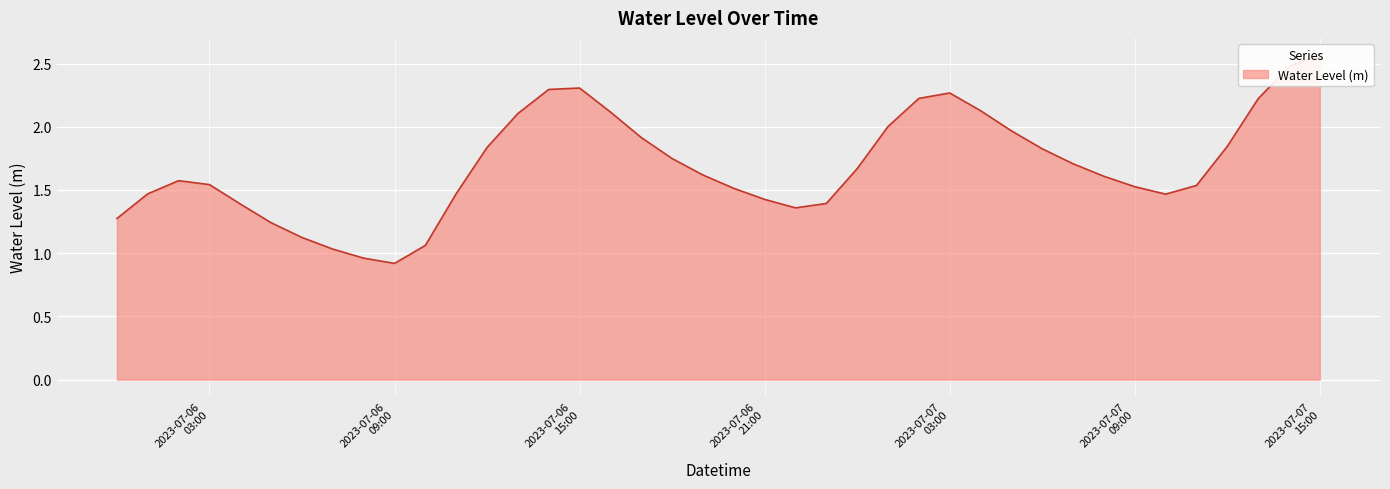

How many distinct data groups are displayed?

1